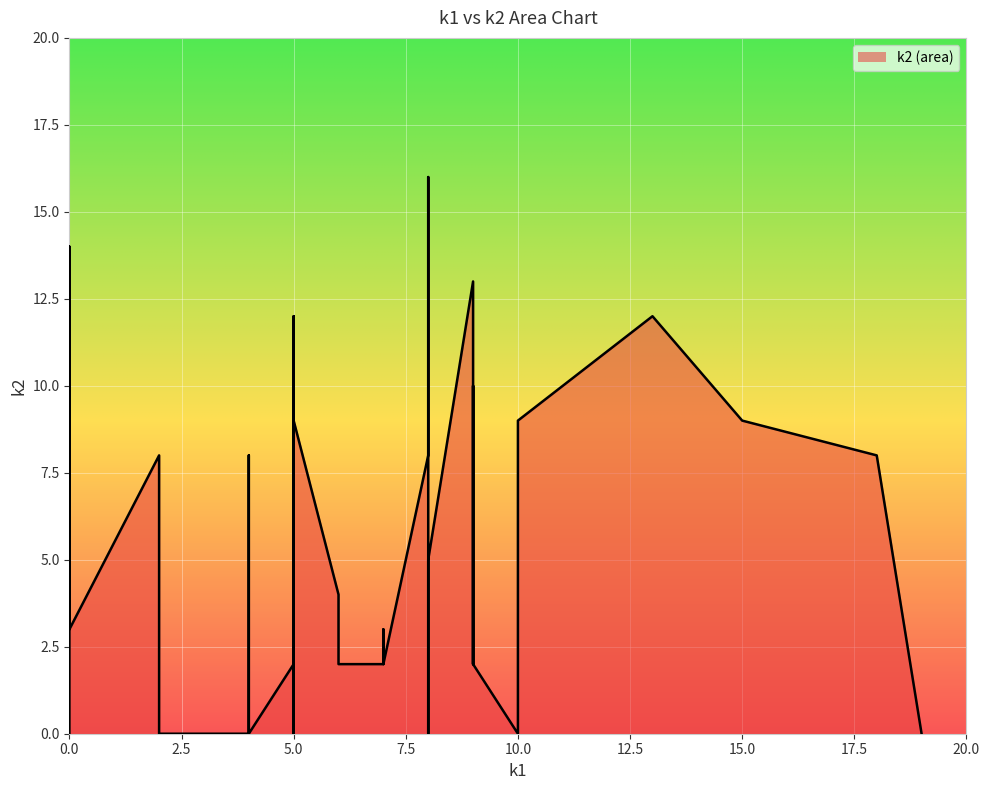

True or false: k2 has more than 0 points higher than both neighbors.

True